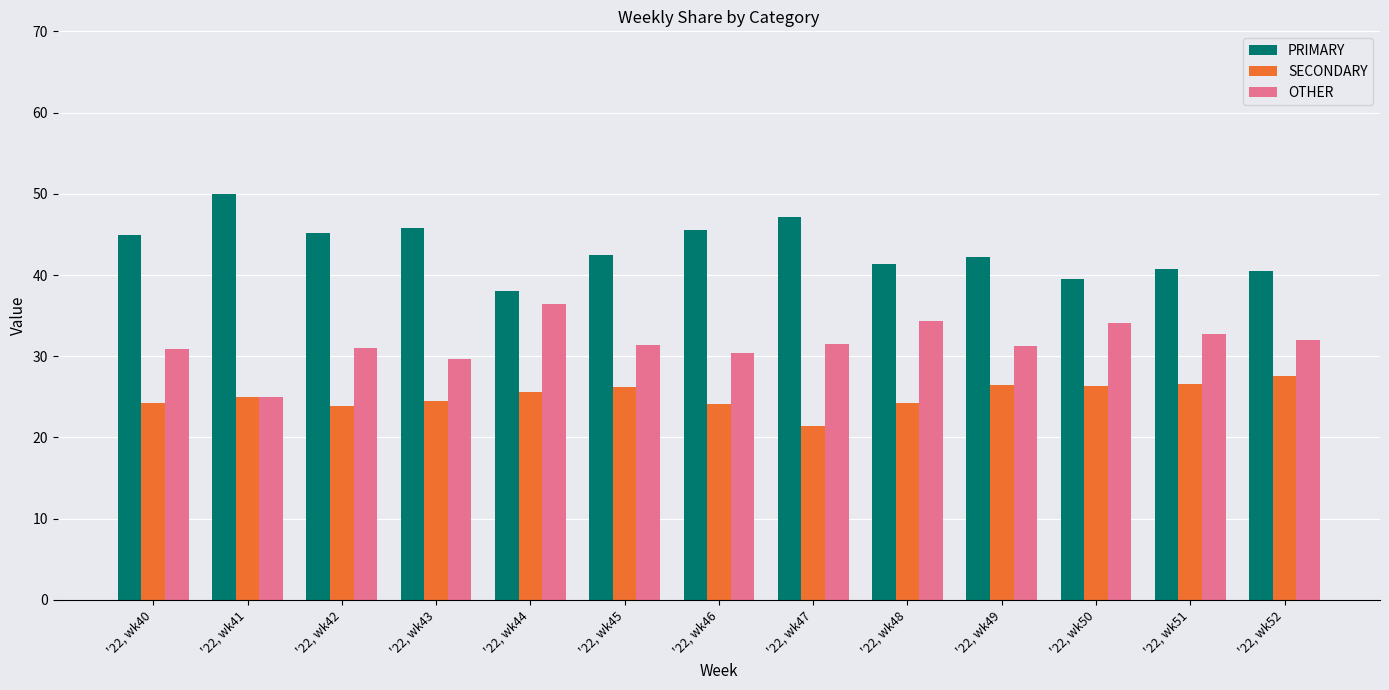

Which series has the largest total across all categories?

PRIMARY